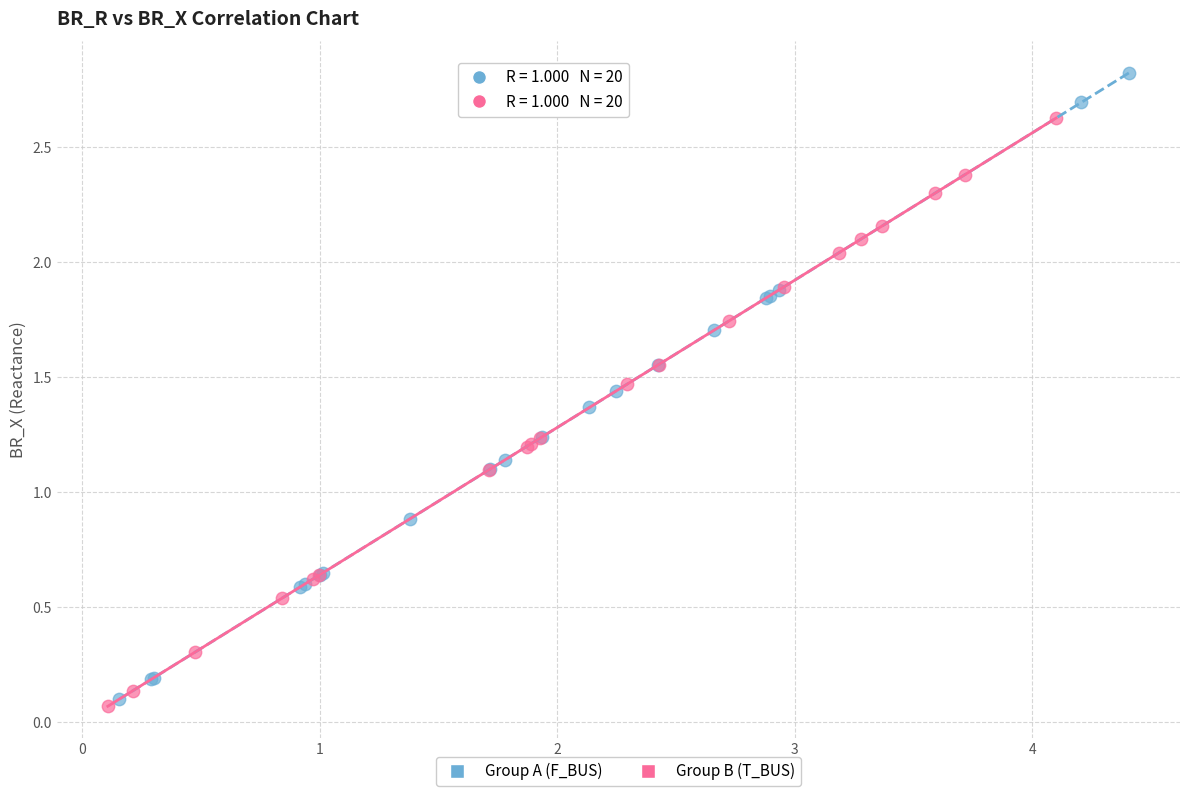

Which series contains the highest Y value?

Group A (F_BUS)